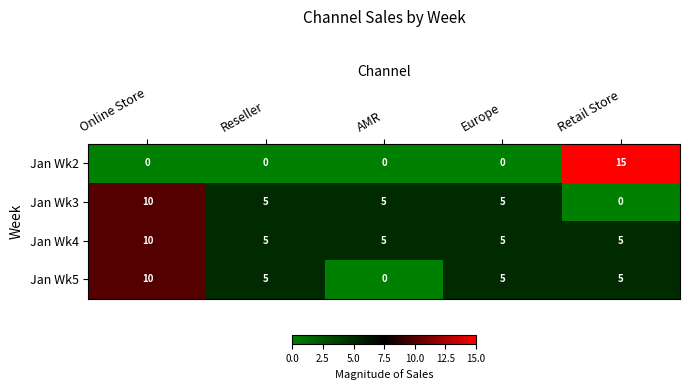

Between Online Store and Retail Store, which series saw the biggest shift?

Jan Wk2